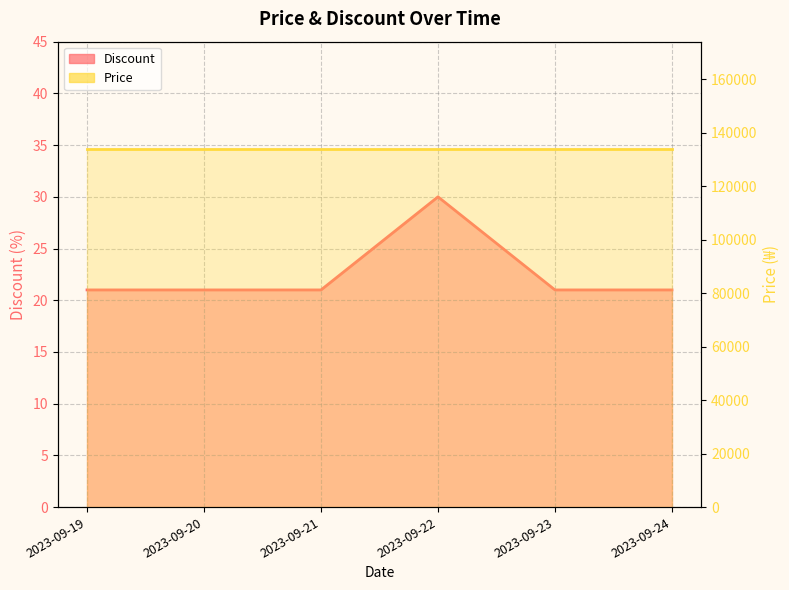

What is the approximate value at 2023-09-23?

21